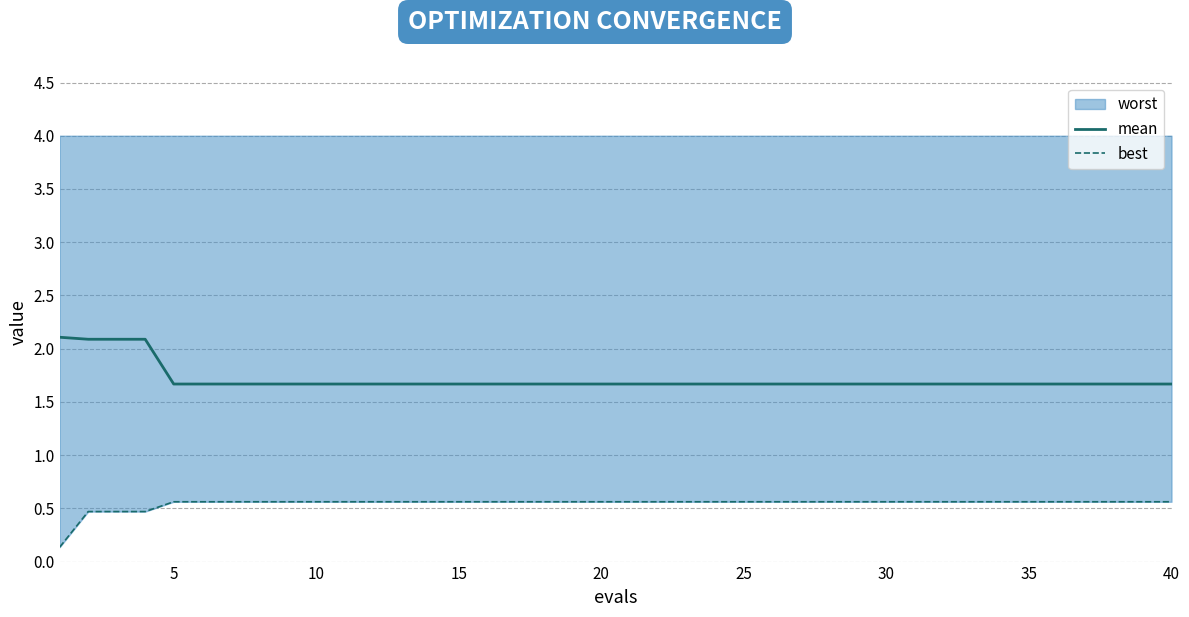

True or false: mean and best cross at least once.

False